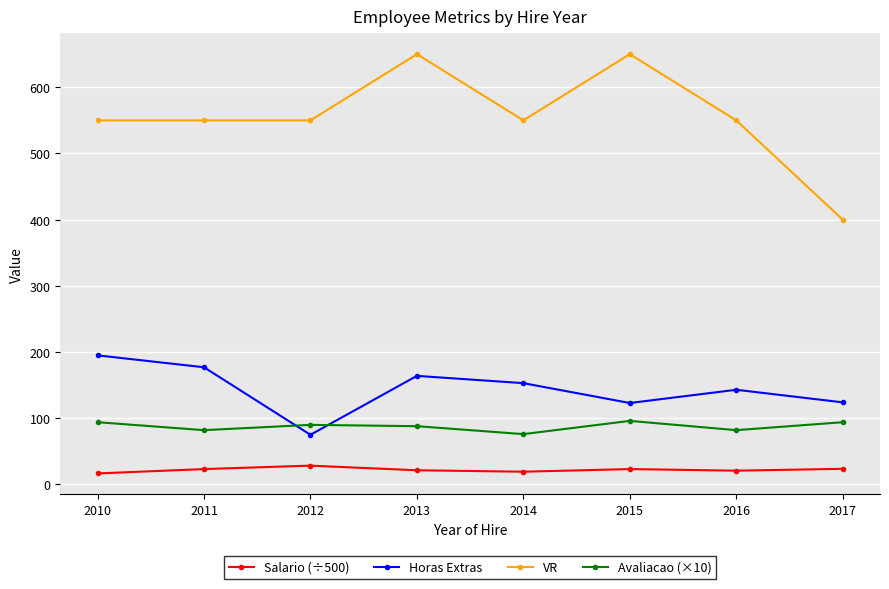

At how many categories does at least one series exceed 116?

8